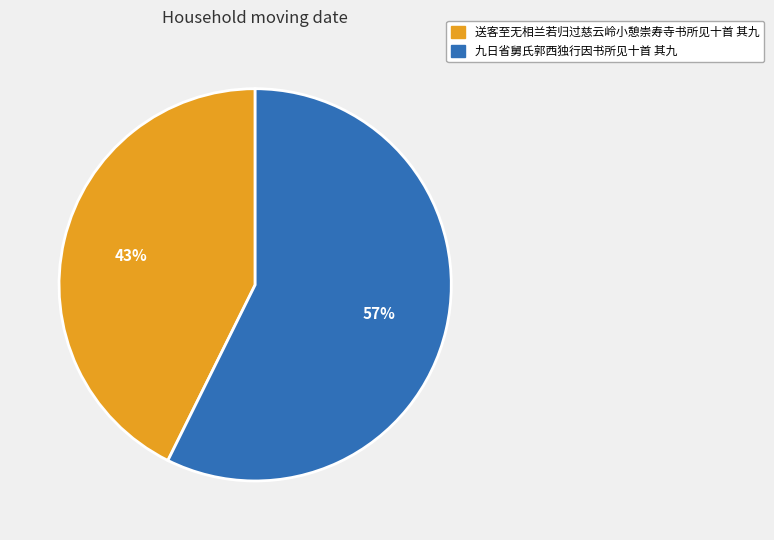

True or false: 送客至无相兰若归过慈云岭小憩崇寿寺书所见十首 其九 accounts for 43% of the total.

True